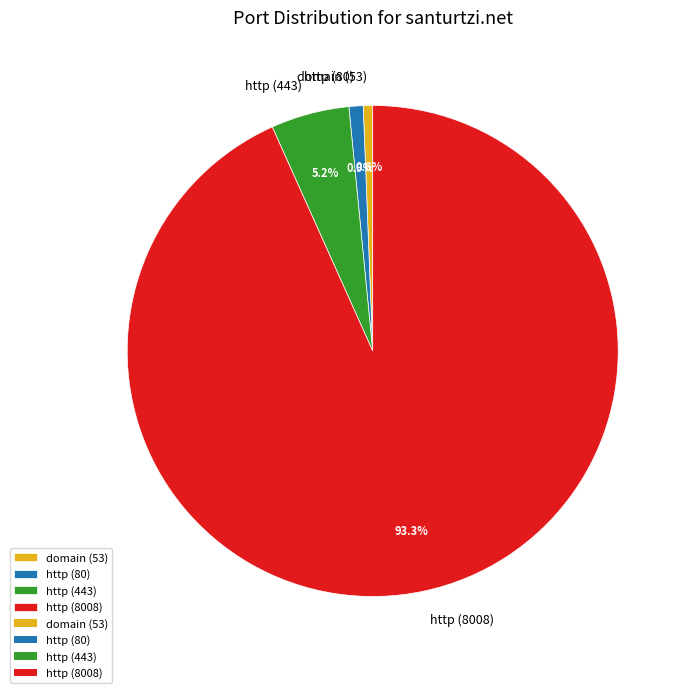

The domain (53) slice represents 1% of the pie. True or false?

True